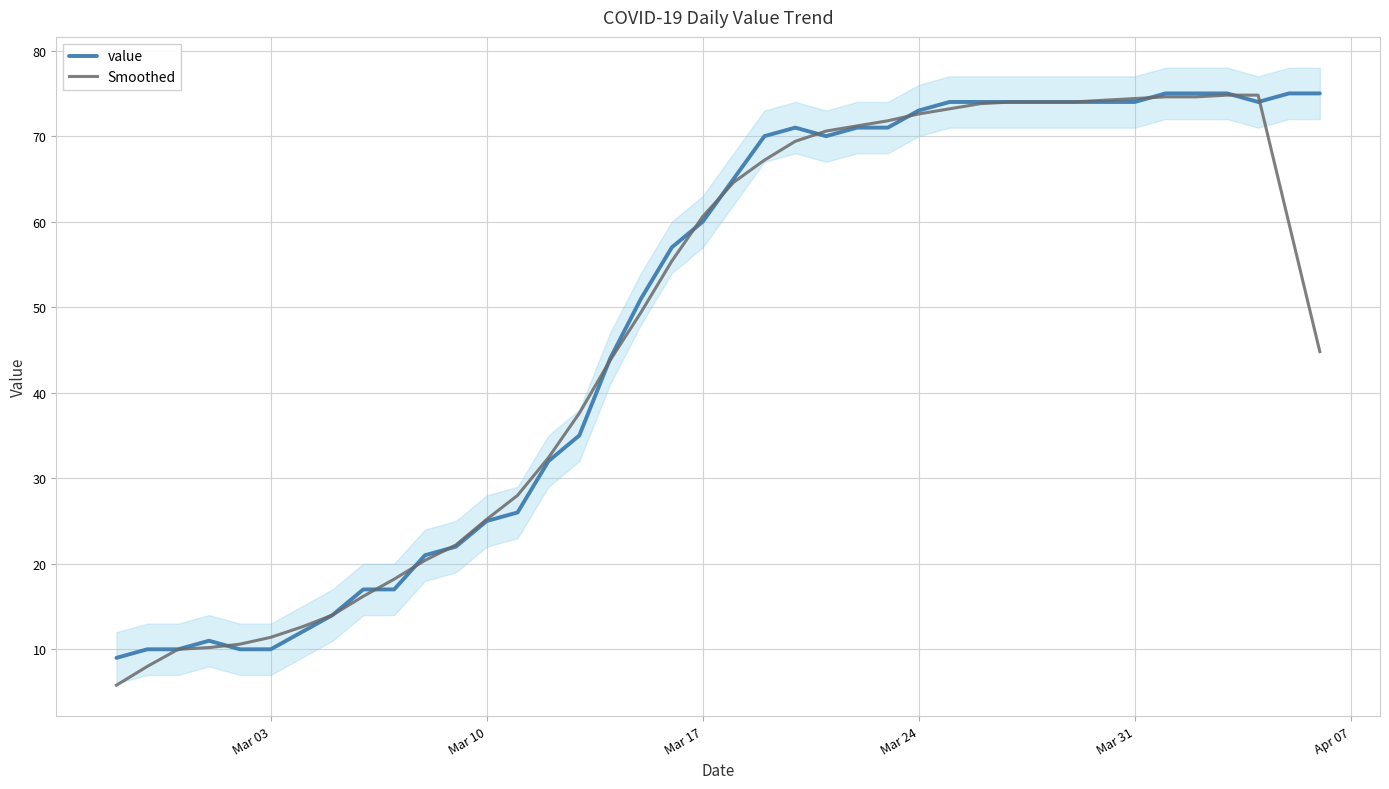

What is the lowest value of the value series?

9.0